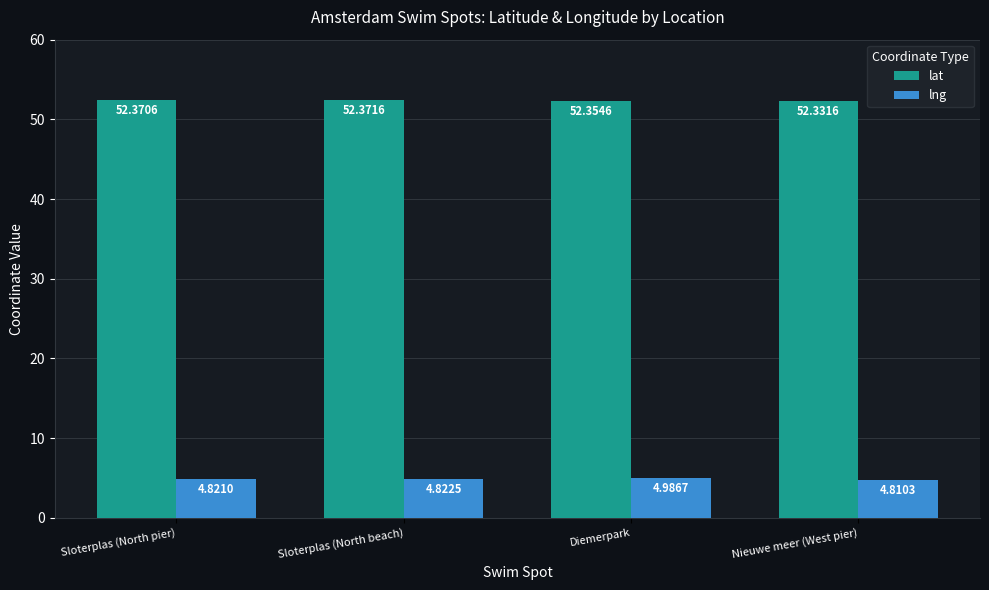

Which category has the highest value across all series?

Sloterplas (North beach)